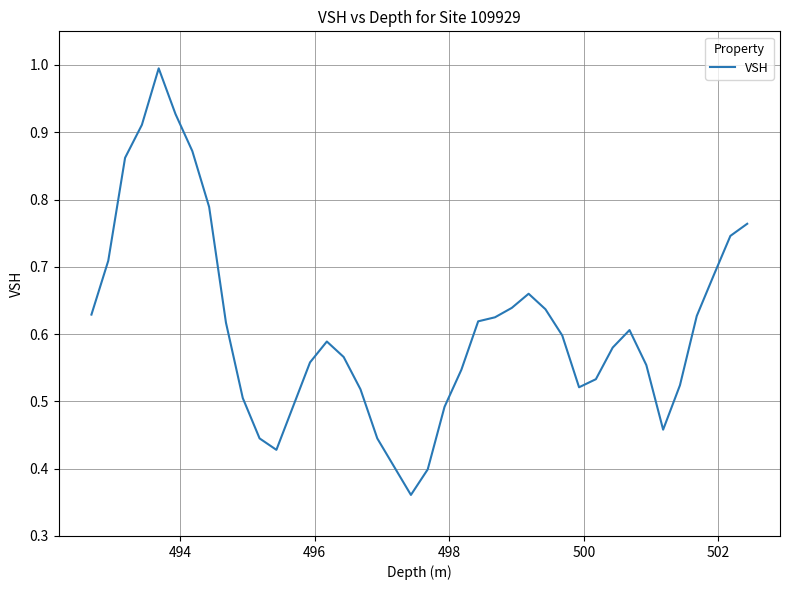

What is the difference between the second highest and minimum values?

0.6